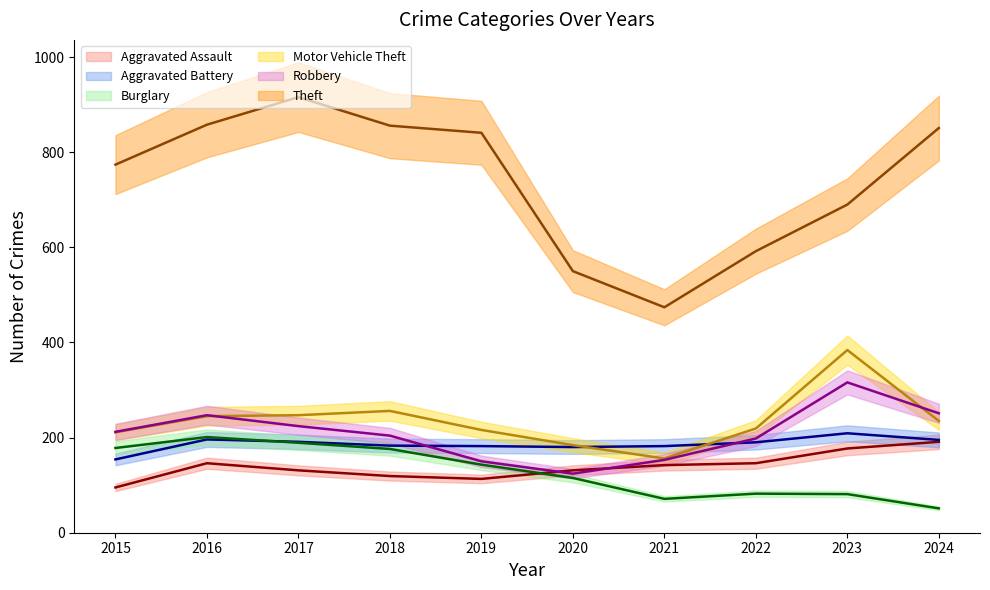

True or false: Theft (mean) and Aggravated Assault (mean) cross at least once.

False